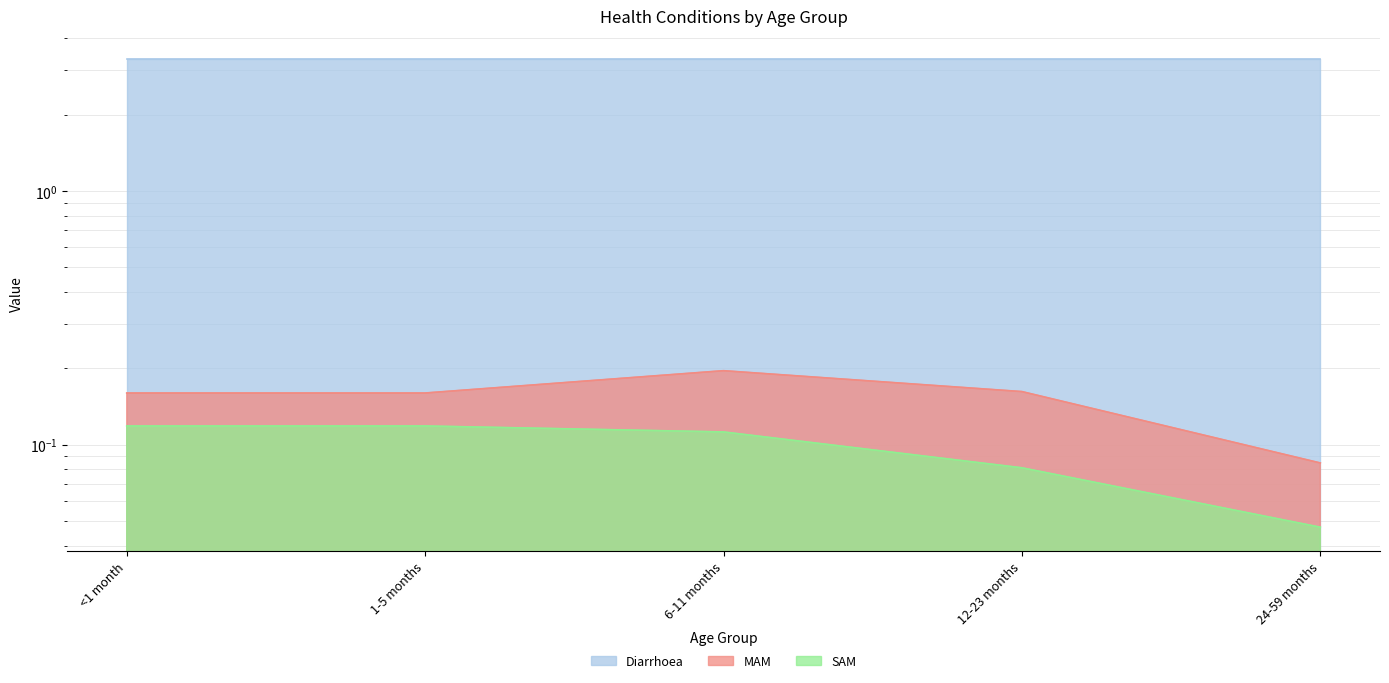

True or false: MAM and SAM intersect in this chart.

False